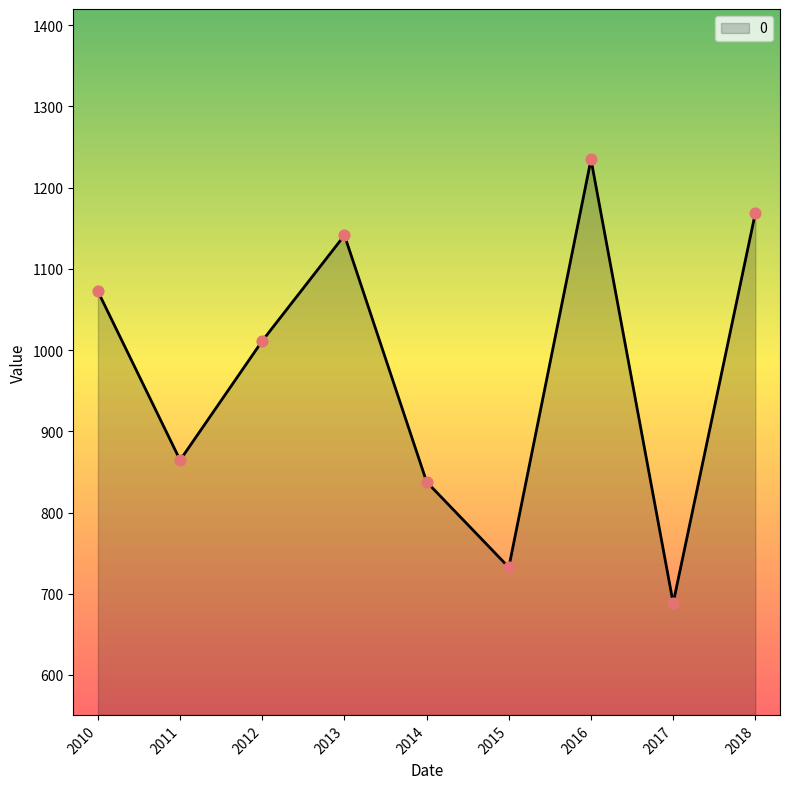

Approximately how many times larger is the value at 2017 compared to 2014?

0.8